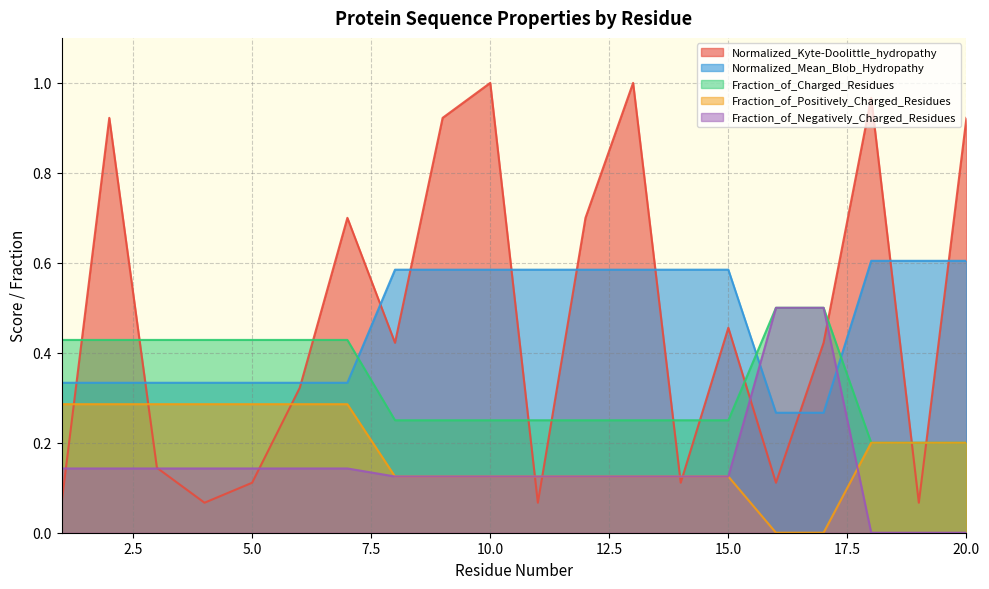

At which category is the sum across all series the highest?

2